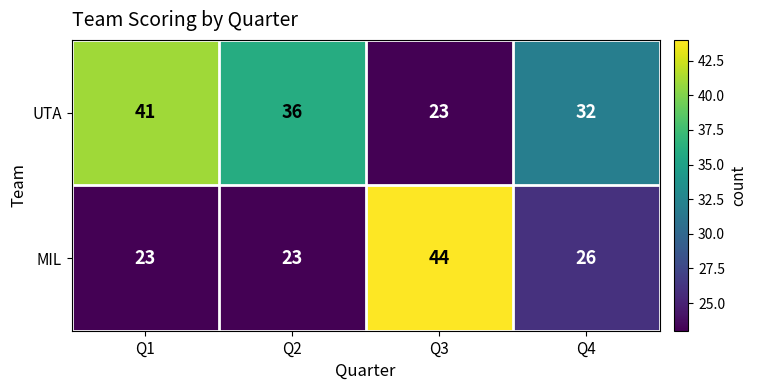

How many MIL values are between 23 and 44?

4